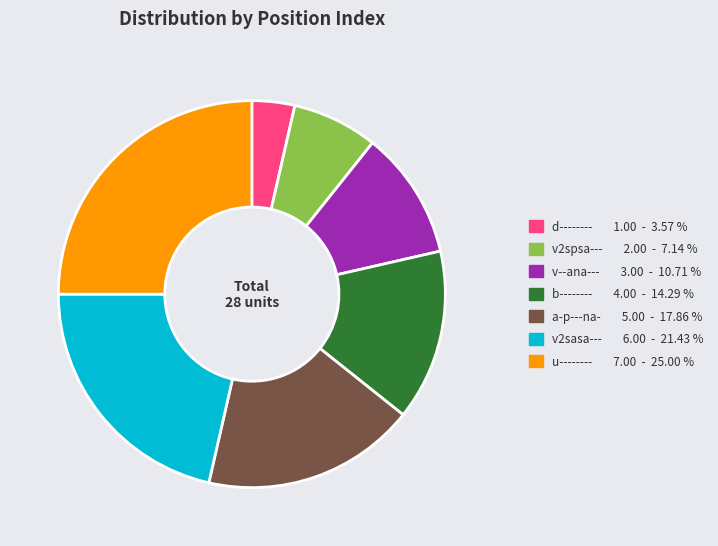

Rank the categories by value from lowest to highest.

d--------, v2spsa---, v--ana---, b--------, a-p---na-, v2sasa---, u--------